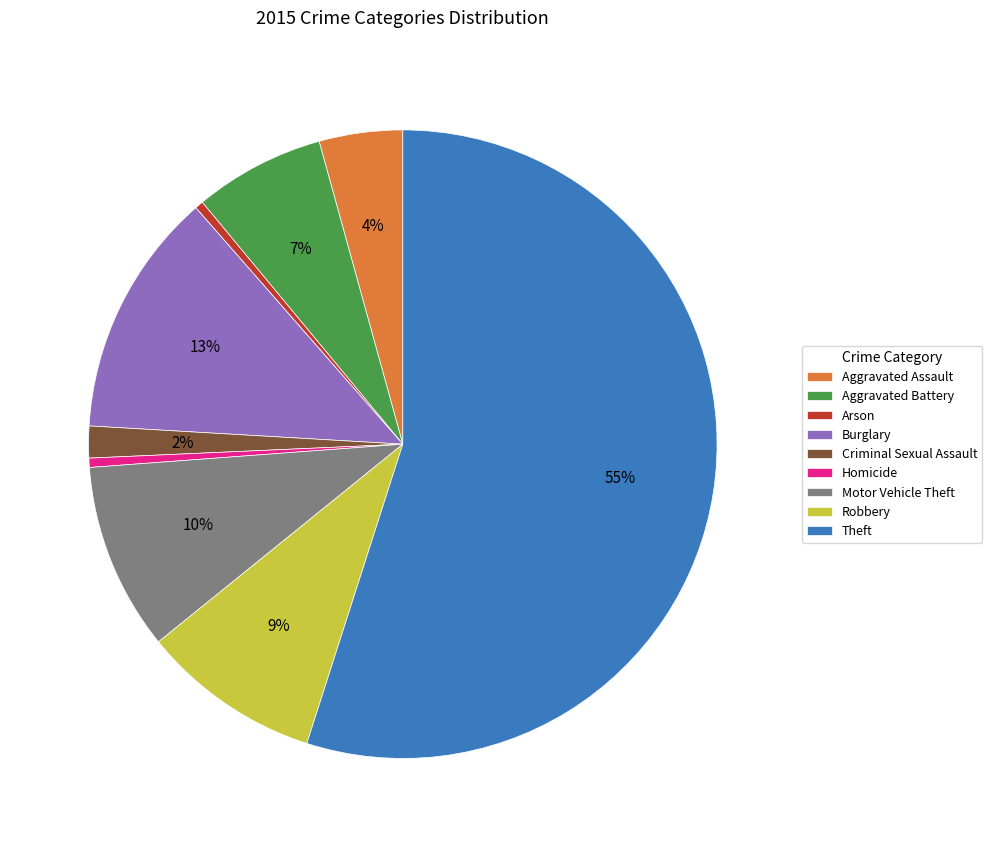

What is the largest slice in the pie chart?

Theft